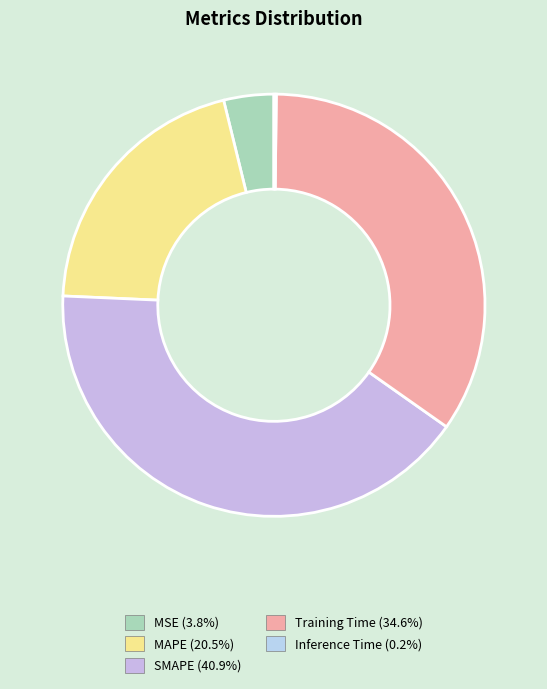

Does SMAPE account for over 50% of the chart?

No